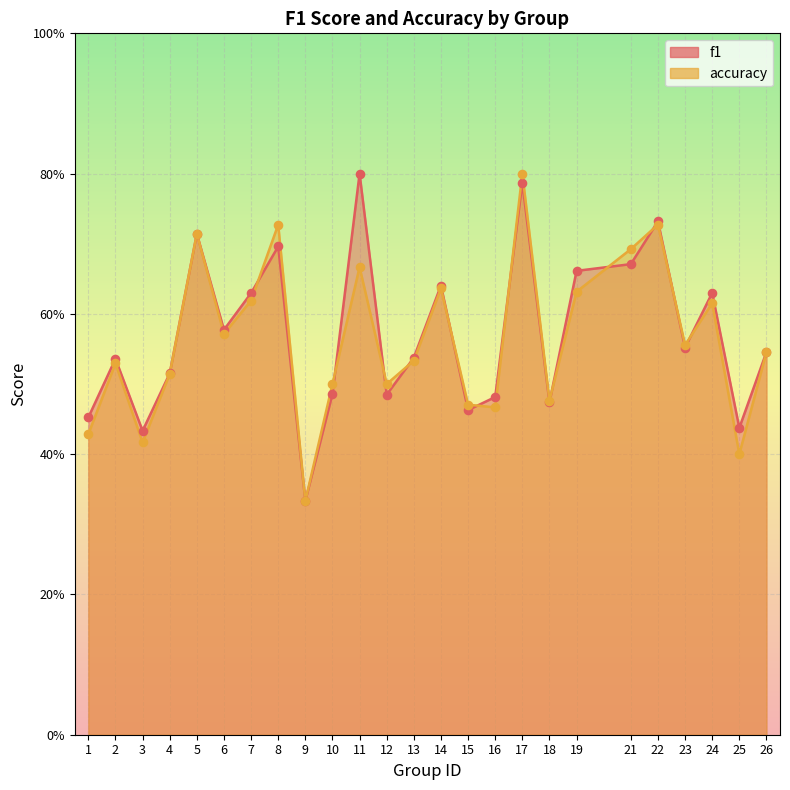

Which series has the largest total across all categories?

f1